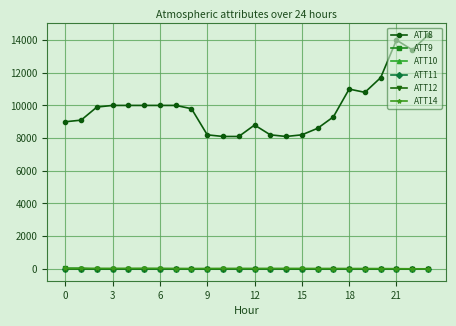

What is the maximum value shown in the chart?

14300.0